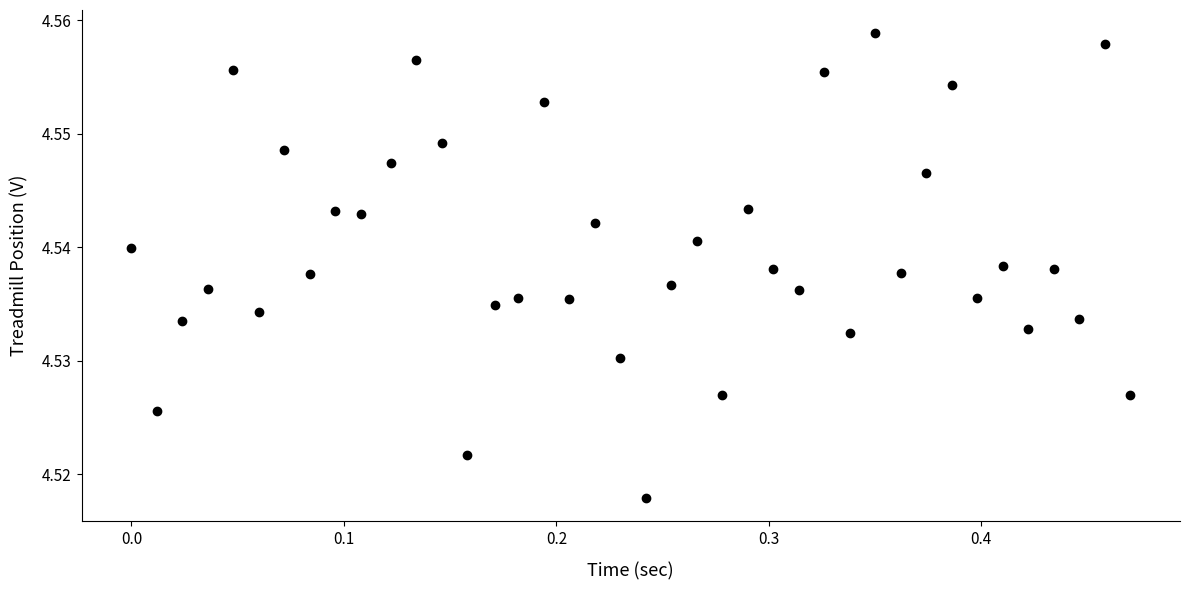

What is the range of X values (max minus min)?

0.5